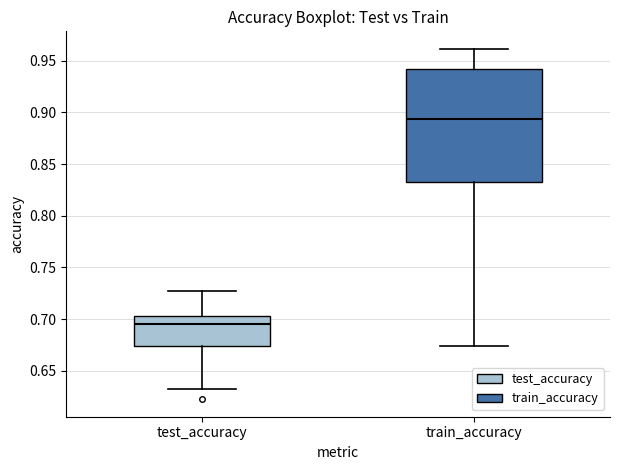

Which box is the tallest, from its lower edge to its upper edge?

train_accuracy